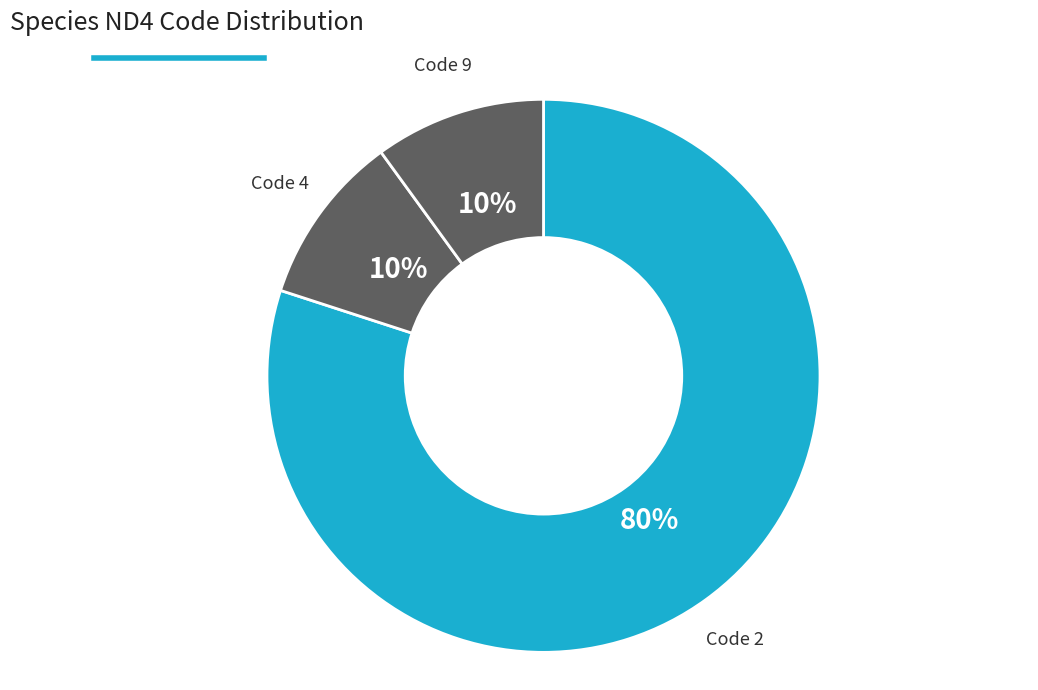

To the nearest percent, what is the average slice percentage?

33%